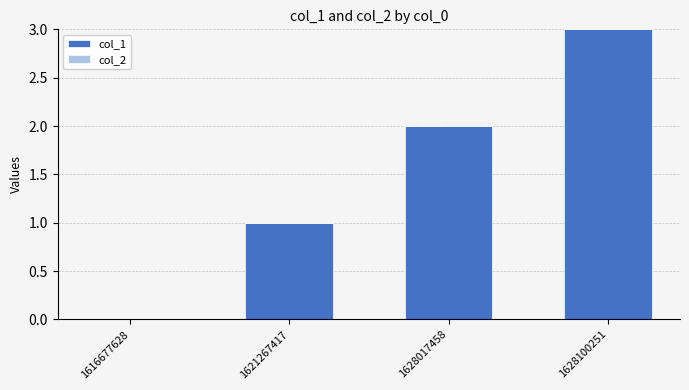

At which category does the chart reach its peak across all series?

1628100251